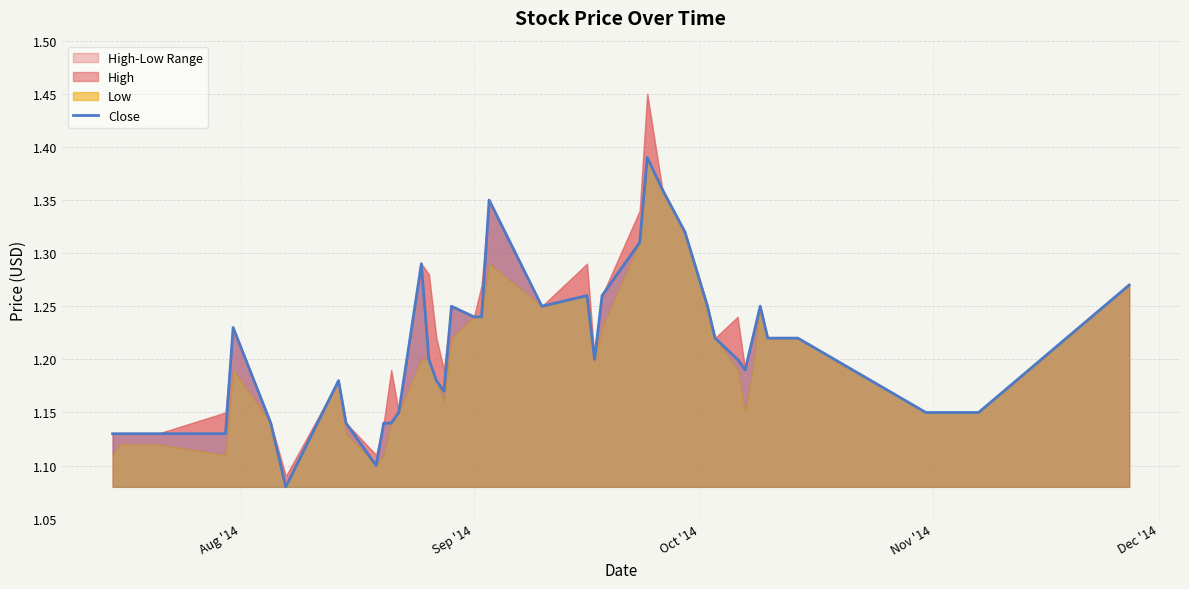

What is the greatest value displayed?

1.4